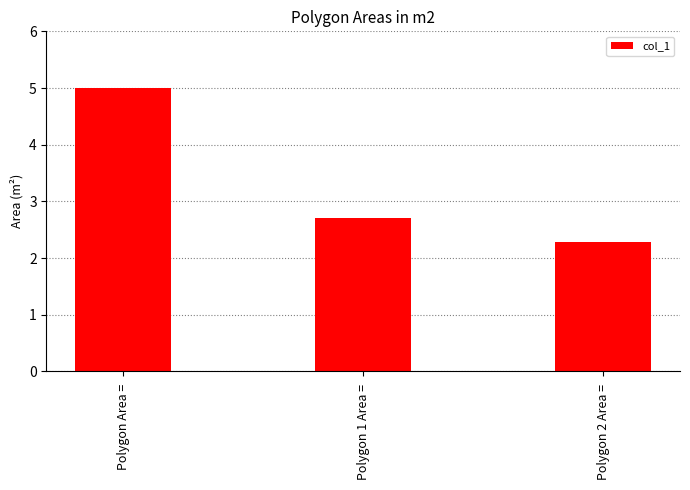

Reading right to left, list all the values displayed in this chart.

2.3	2.7	5.0